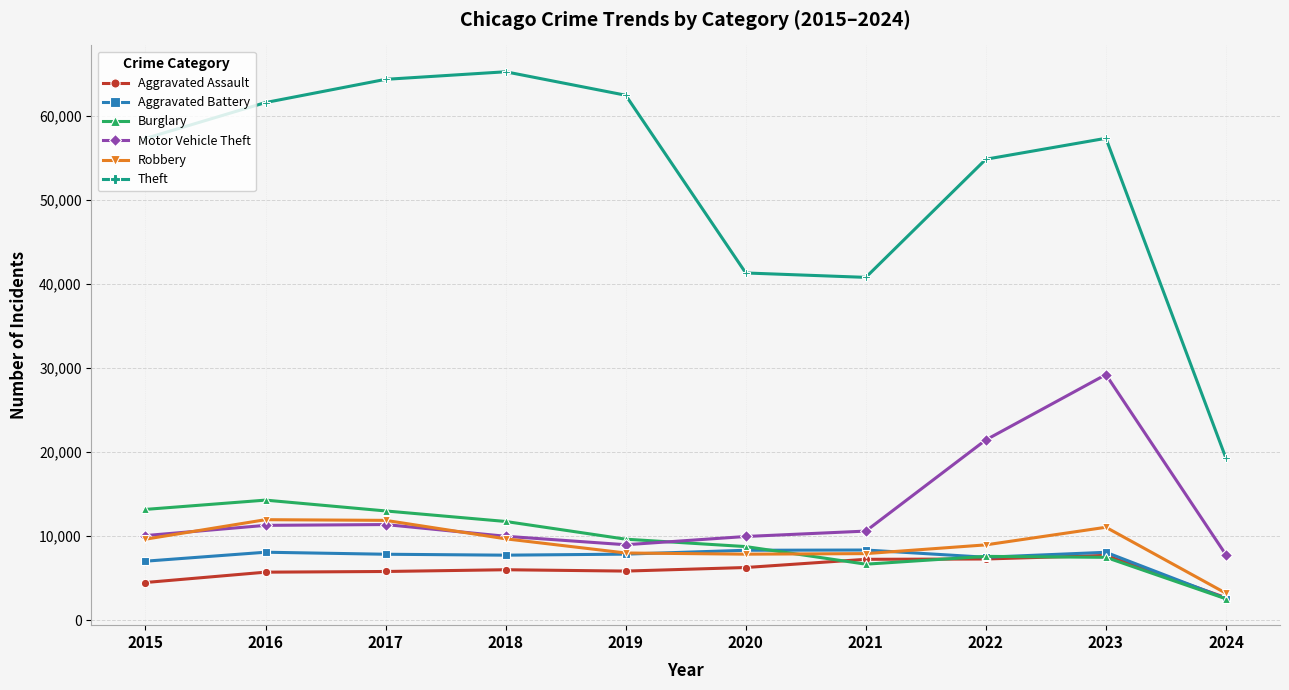

Is it true that Theft equals 57350 at 2015?

True